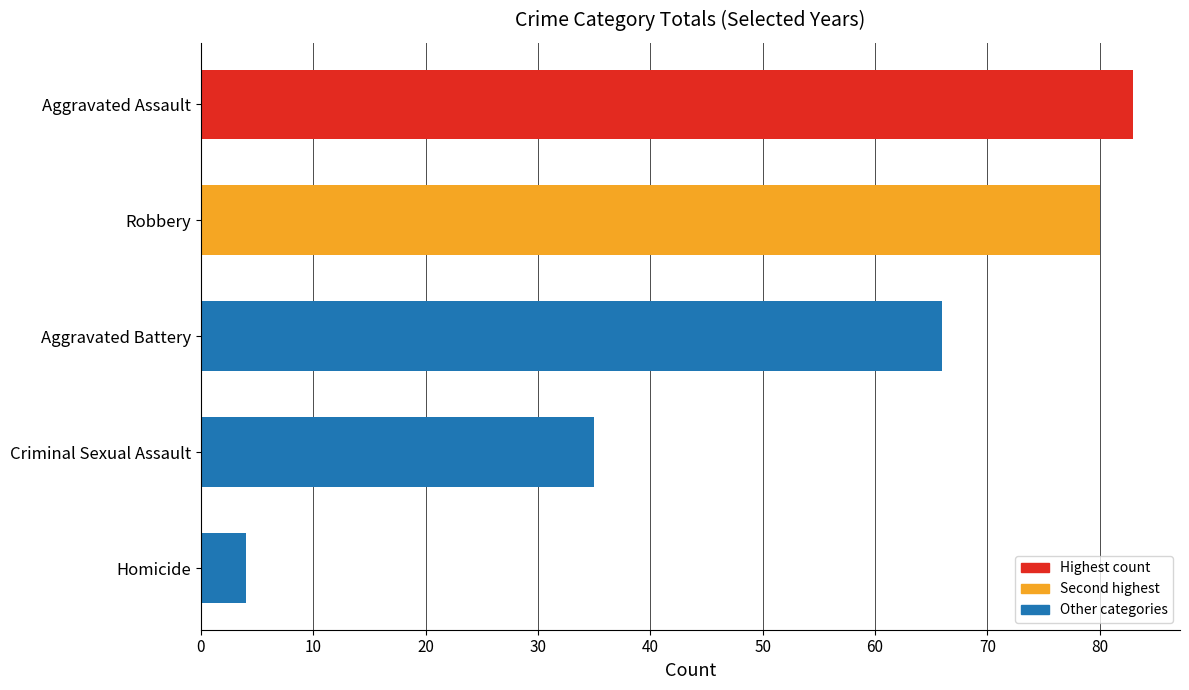

Is it true that the value at Aggravated Battery is 66?

True